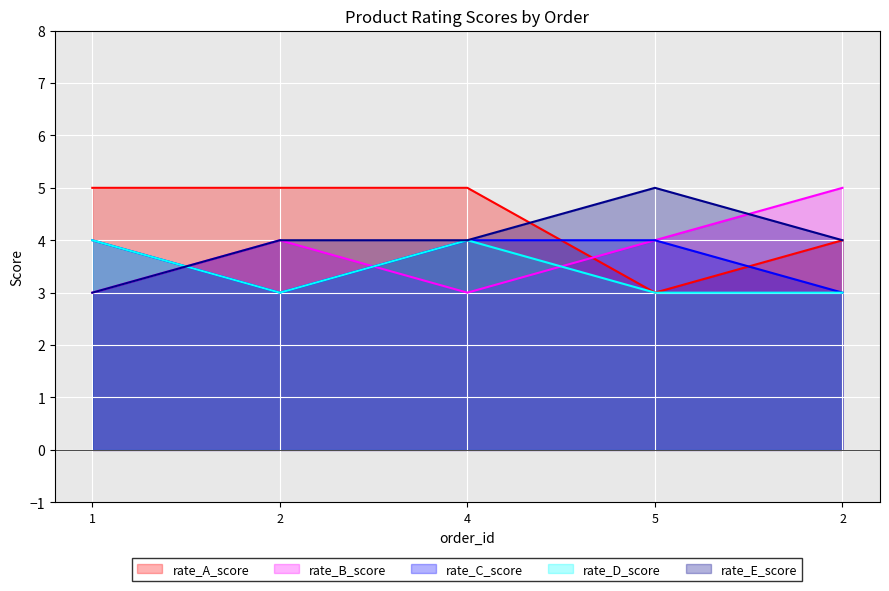

Count the number of categories in the chart.

5